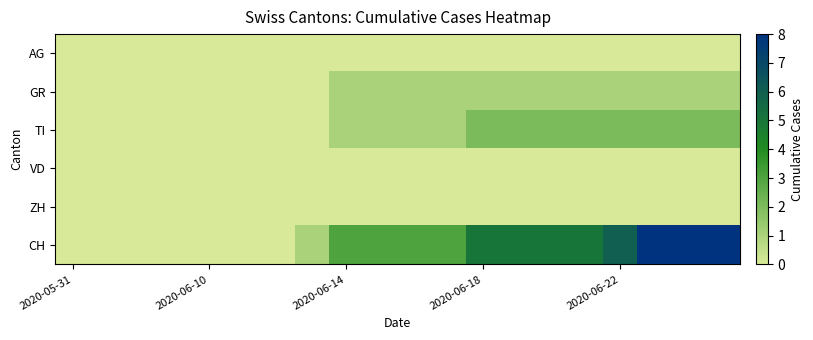

Count the number of categories in the chart.

20